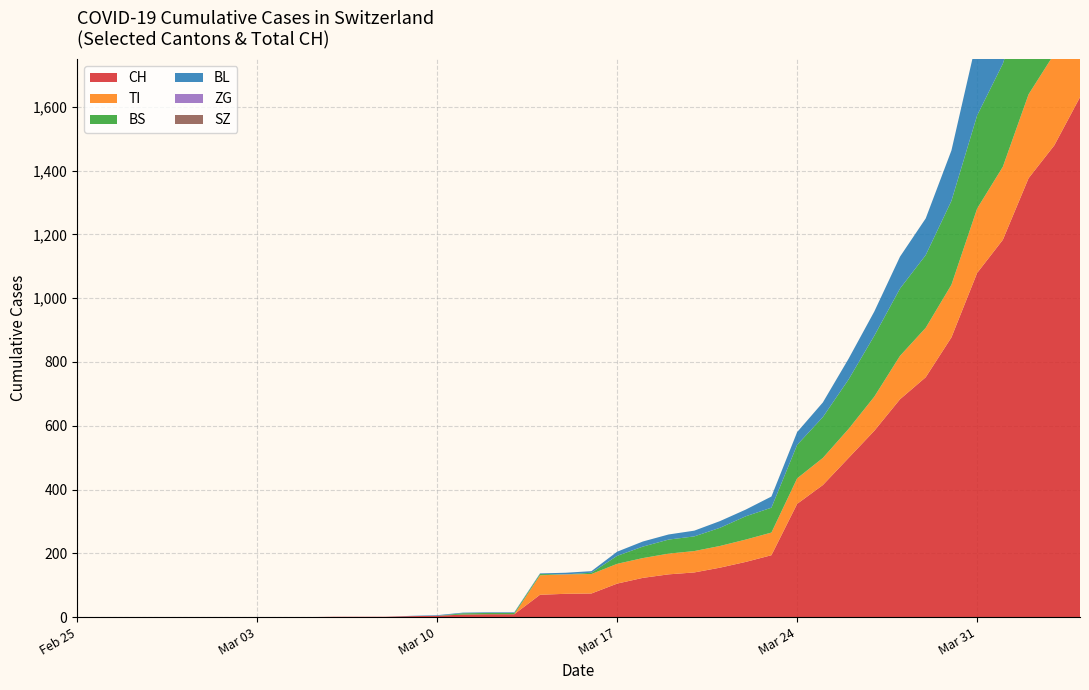

Reading left to right, extract all data points from this chart.

CH: 0	0	1	8	74	155	499	1079	1630
TI: 0	0	0	0	61	68	91	202	314
BS: 0	0	0	4	4	57	155	292	434
BL: 0	0	0	2	5	21	65	242	298
ZG: 0	0	0	0	0	0	0	0	0
SZ: 0	0	0	0	0	0	0	0	0